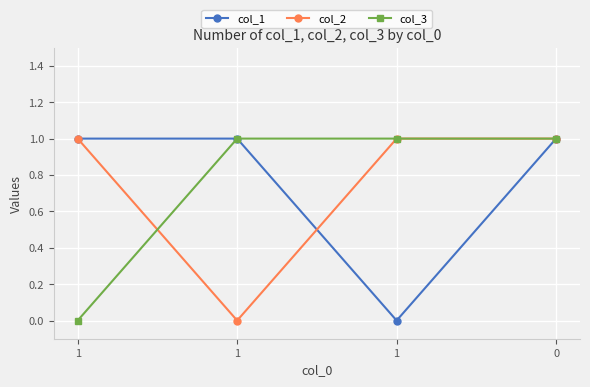

Reading left to right, transcribe all the data shown in this chart.

col_1: 1	1	0	1
col_2: 1	0	1	1
col_3: 0	1	1	1